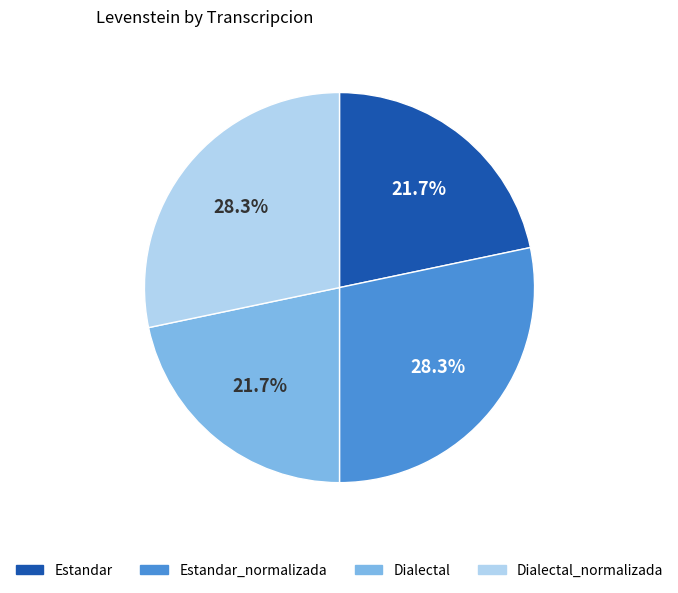

To the nearest percent, what is the average slice percentage?

25%